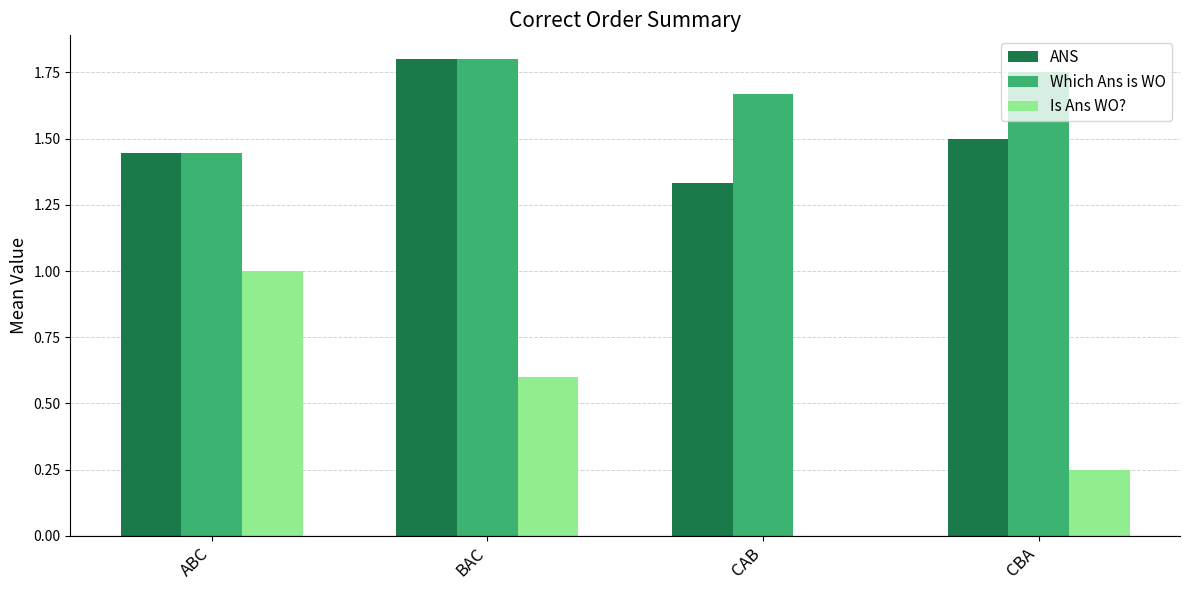

What is the sum of all Is Ans WO? values?

1.9